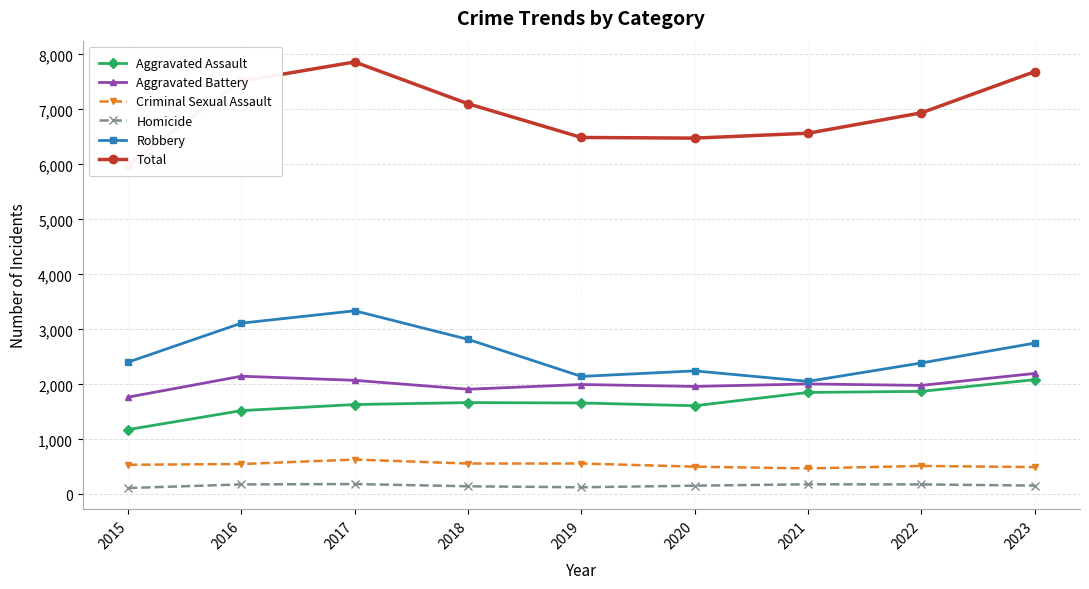

What are all the series names shown in the legend?

Aggravated Assault, Aggravated Battery, Criminal Sexual Assault, Homicide, Robbery, Total